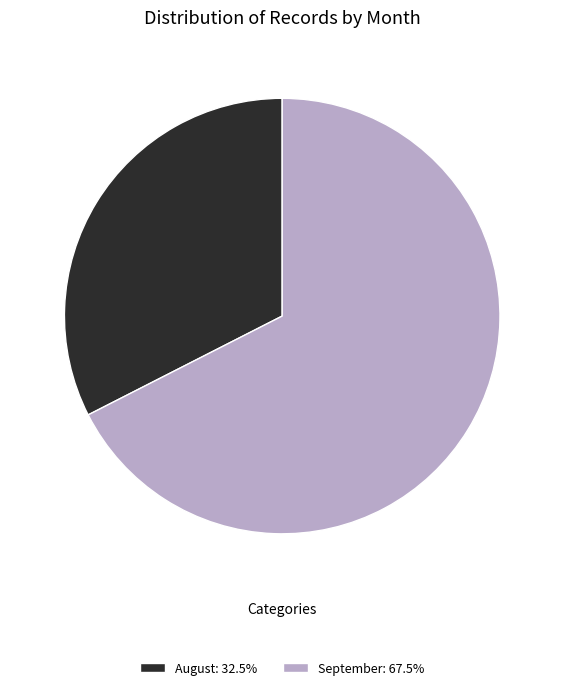

Is September: 67.5% the majority of the pie?

Yes